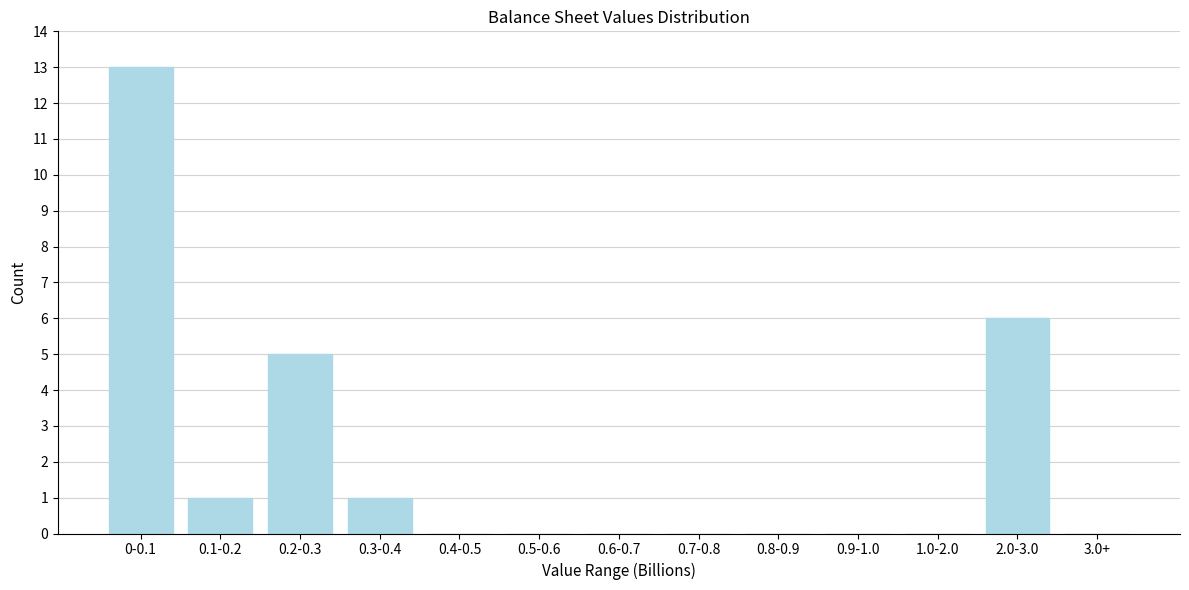

Reading left to right, extract all data points from this chart.

0-0.1=13	0.1-0.2=1	0.2-0.3=5	0.3-0.4=1	0.4-0.5=0	0.5-0.6=0	0.6-0.7=0	0.7-0.8=0	0.8-0.9=0	0.9-1.0=0	1.0-2.0=0	2.0-3.0=6	3.0+=0